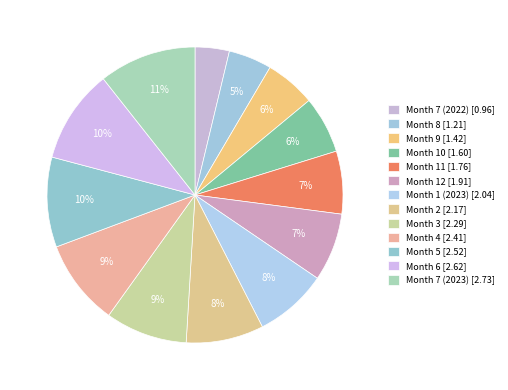

Which category has the smallest portion of the pie?

7